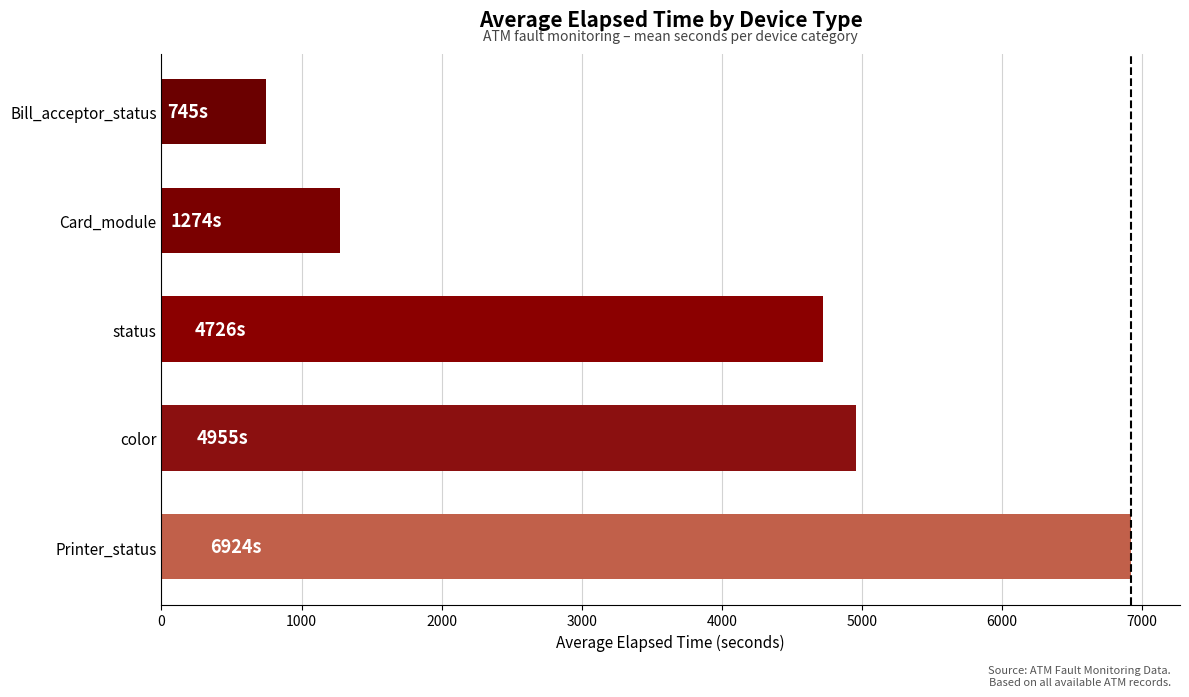

What is the change in value from Card_module to Bill_acceptor_status?

-529.5